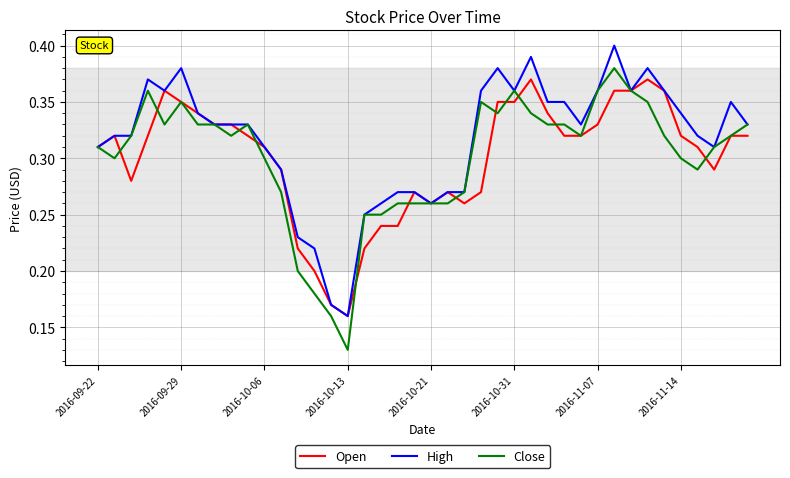

Which series has the largest range (max minus min)?

Close